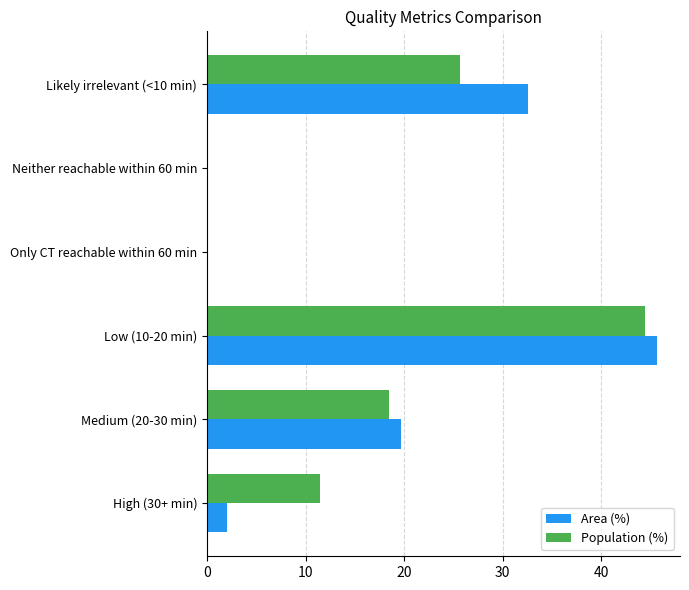

How many distinct data groups are displayed?

2